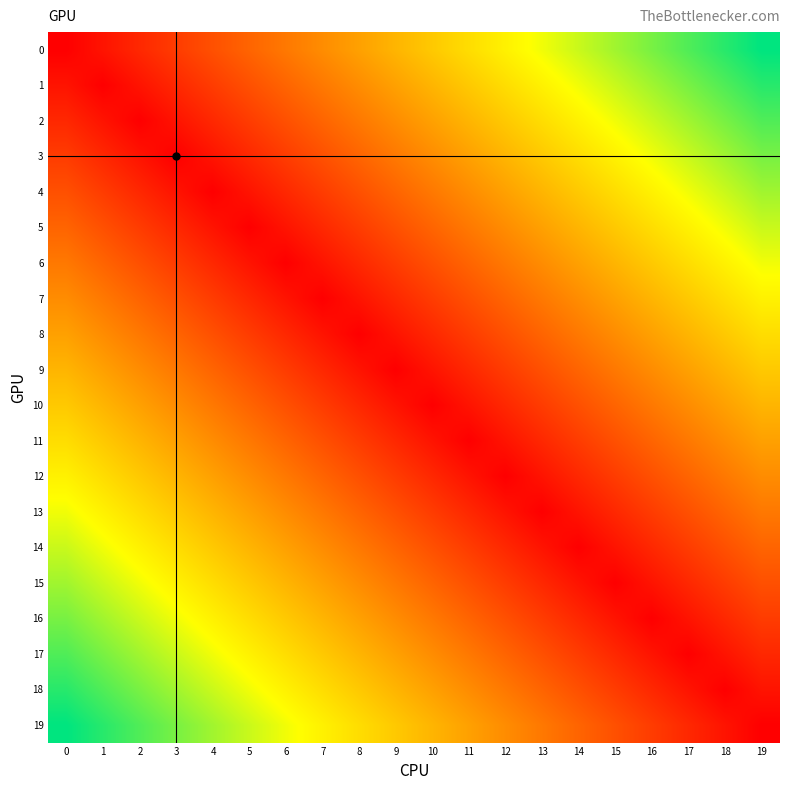

Rank the series at 13 from lowest to highest value.

row_13, row_12, row_14, row_11, row_15, row_10, row_16, row_9, row_17, row_8, row_18, row_7, row_19, row_6, row_5, row_4, row_3, row_2, row_1, row_0